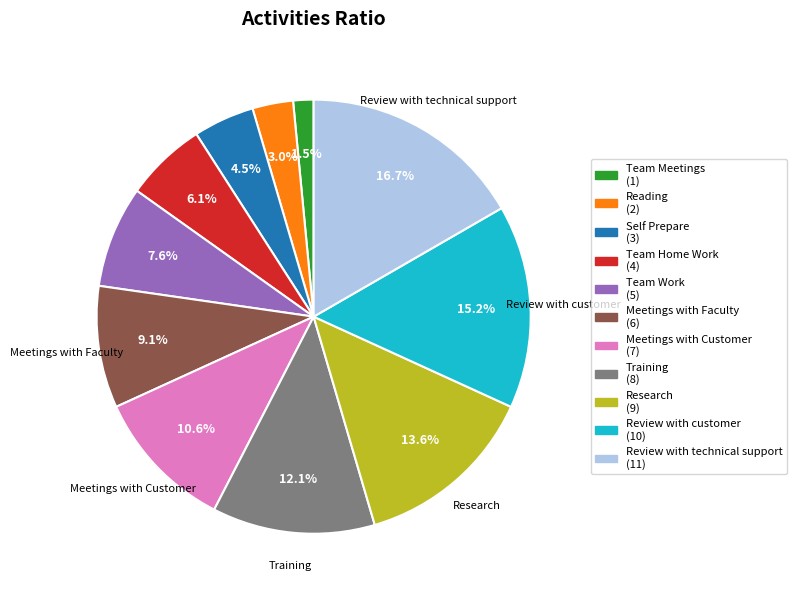

How many segments does this pie chart have?

11